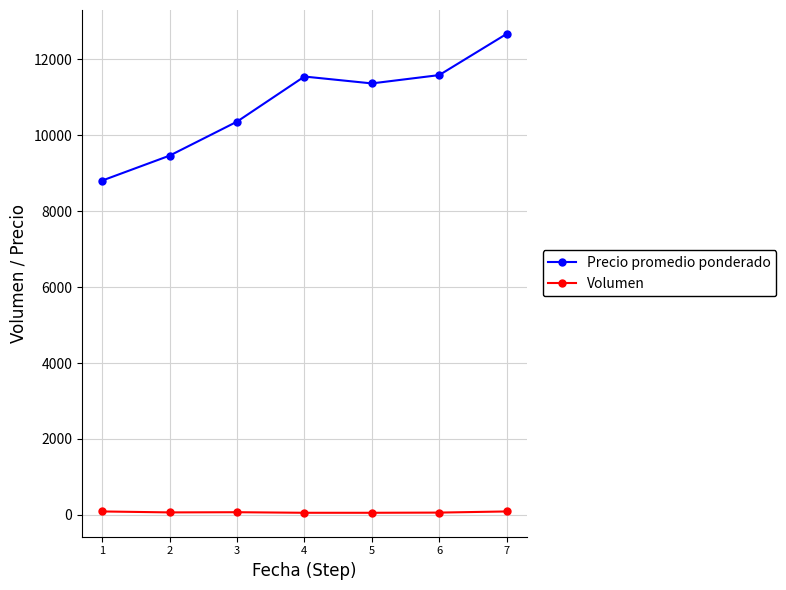

What is the maximum value shown in the chart?

12667